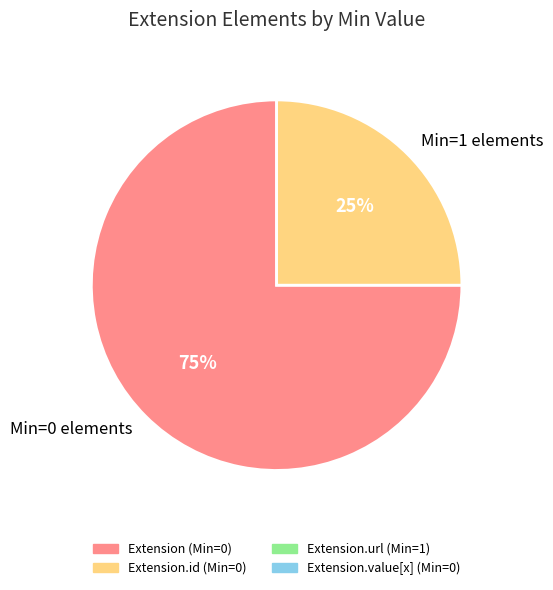

Which slice is the smallest?

Min=1 elements